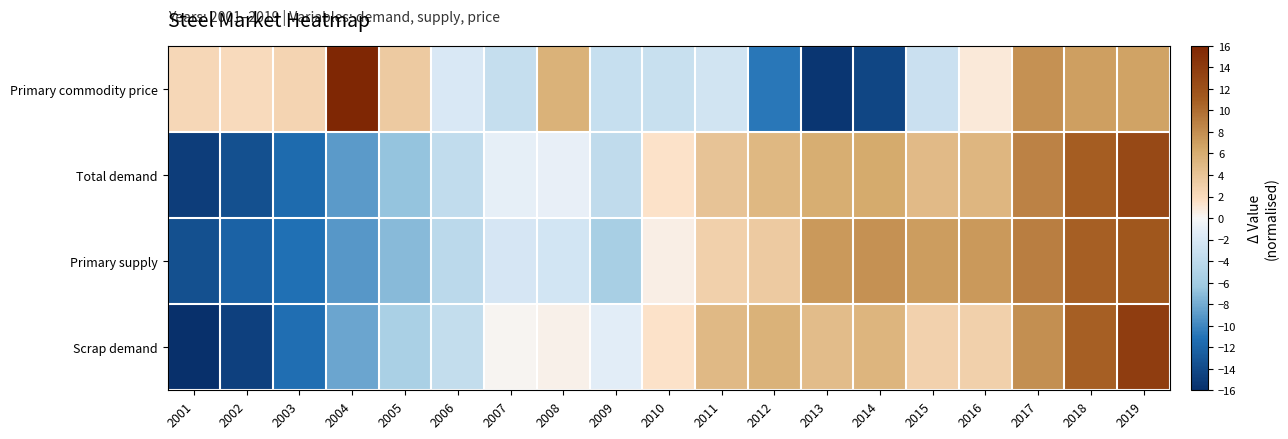

Reading left to right, extract all data points from this chart.

Primary commodity price: 2001=2.3	2002=2.0	2003=2.5	2004=19.8	2005=3.4	2006=-2.0	2007=-3.5	2008=5.5	2009=-3.3	2010=-3.1	2011=-2.6	2012=-10.8	2013=-15.5	2014=-14.3	2015=-3.0	2016=1.0	2017=7.8	2018=6.9	2019=6.7
Total demand: 2001=-15.0	2002=-13.5	2003=-11.5	2004=-8.9	2005=-6.6	2006=-3.6	2007=-1.0	2008=-1.0	2009=-3.8	2010=1.5	2011=4.1	2012=5.0	2013=5.9	2014=6.2	2015=4.8	2016=5.2	2017=8.6	2018=10.9	2019=12.7
Primary supply: 2001=-13.5	2002=-12.2	2003=-11.2	2004=-9.1	2005=-7.2	2006=-4.2	2007=-2.1	2008=-2.4	2009=-5.6	2010=0.5	2011=2.9	2012=3.5	2013=7.3	2014=7.8	2015=7.1	2016=7.3	2017=8.9	2018=10.8	2019=11.5
Scrap demand: 2001=-16.3	2002=-14.7	2003=-11.3	2004=-8.3	2005=-5.5	2006=-3.5	2007=0.2	2008=0.4	2009=-1.3	2010=1.5	2011=4.9	2012=5.6	2013=4.7	2014=5.4	2015=2.8	2016=3.0	2017=8.0	2018=10.8	2019=13.8